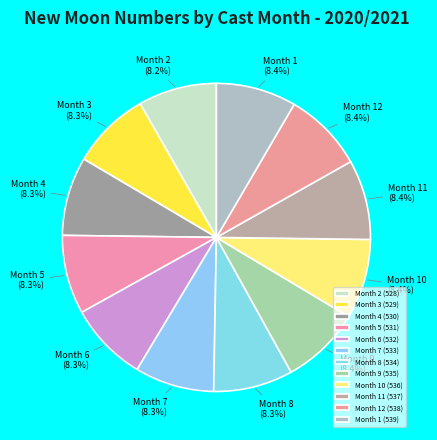

Is there a majority slice in this chart?

No